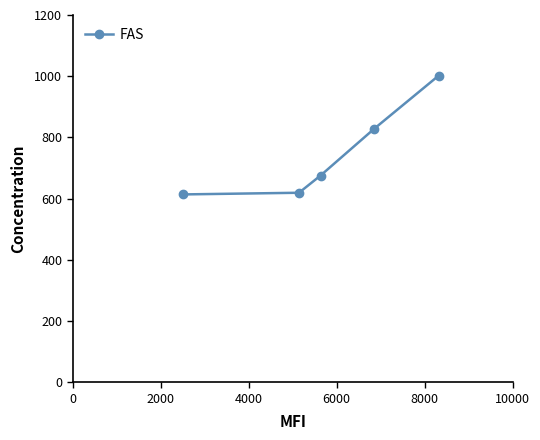

What is the average value?

747.8